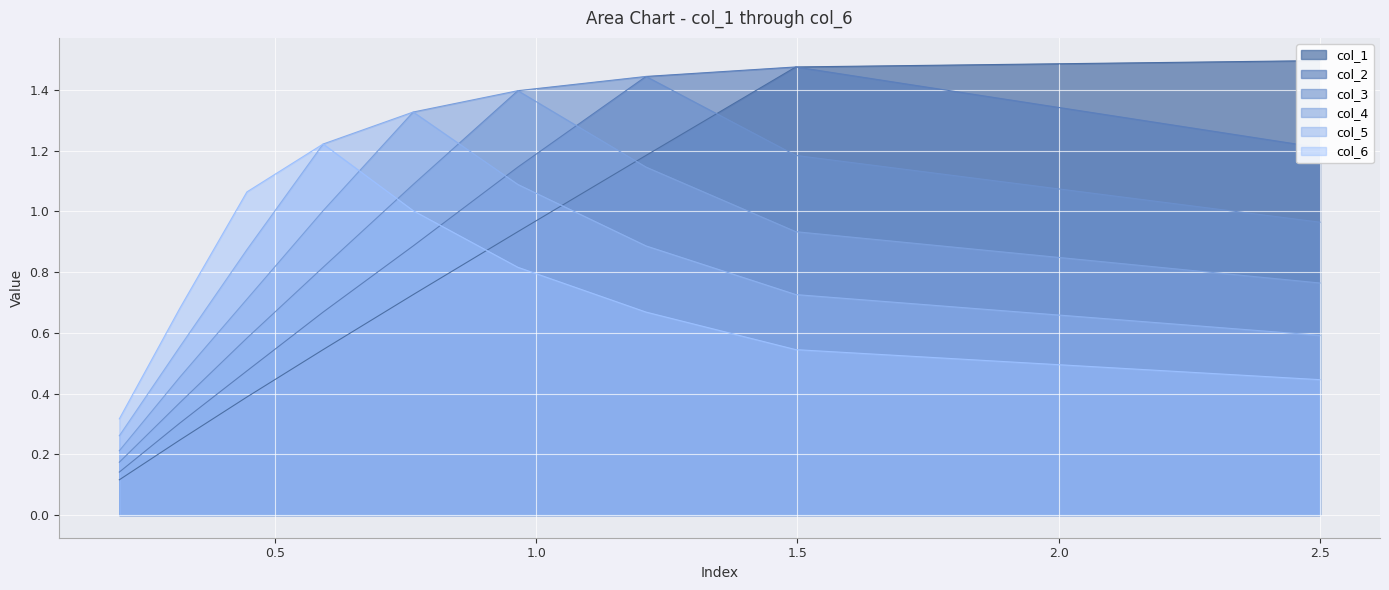

How many distinct data groups are displayed?

6